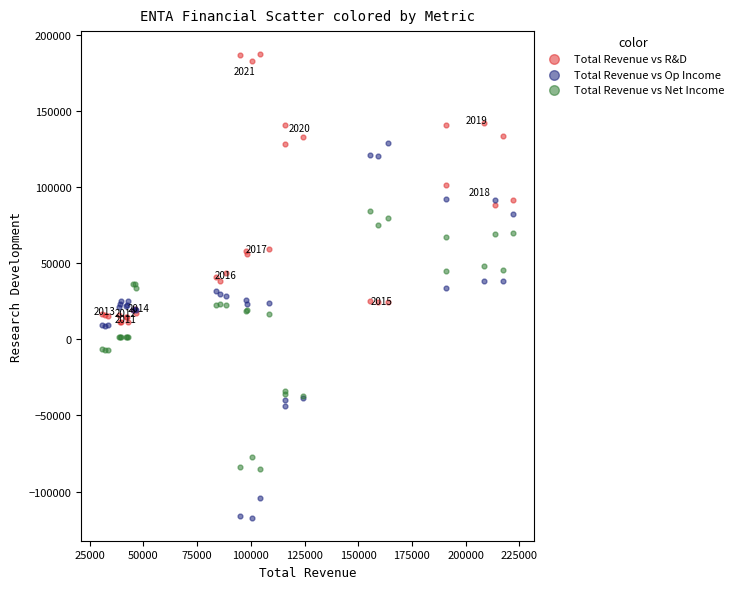

Which series contains the highest Y value?

Total Revenue vs R&D